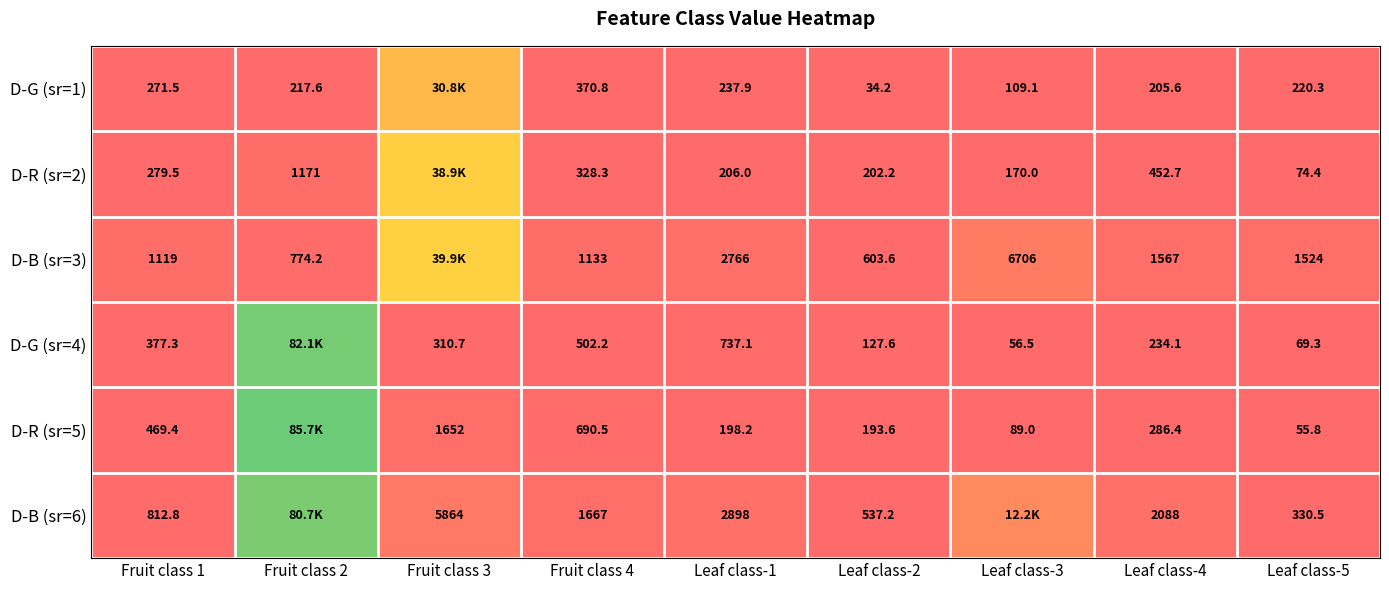

Which has a higher value, Leaf class-1 or Leaf class-4?

Leaf class-1